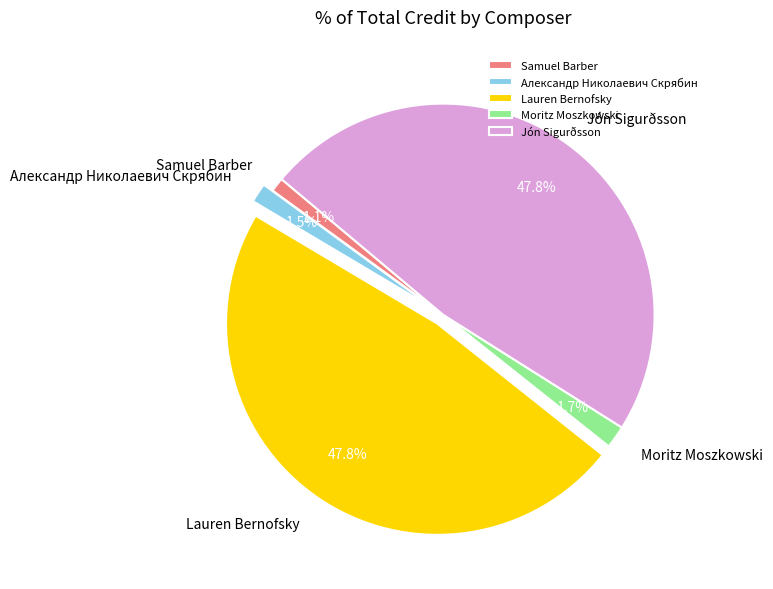

To the nearest percent, what is the combined percentage of Jón Sigurðsson and Lauren Bernofsky?

96%